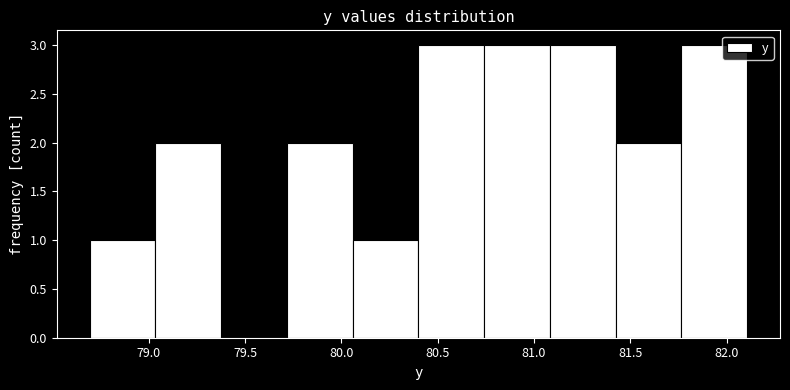

Reading left to right, list every bar in this chart as the range it spans on the x-axis followed by its height. Neither the bar edges nor the heights are printed on the chart, so give them approximately, as read against the axes.

78.70 to 79.05: 1
79.05 to 79.40: 2
79.40 to 79.70: 0
79.70 to 80.05: 2
80.05 to 80.40: 1
80.40 to 80.75: 3
80.75 to 81.10: 3
81.10 to 81.40: 3
81.40 to 81.75: 2
81.75 to 82.10: 3